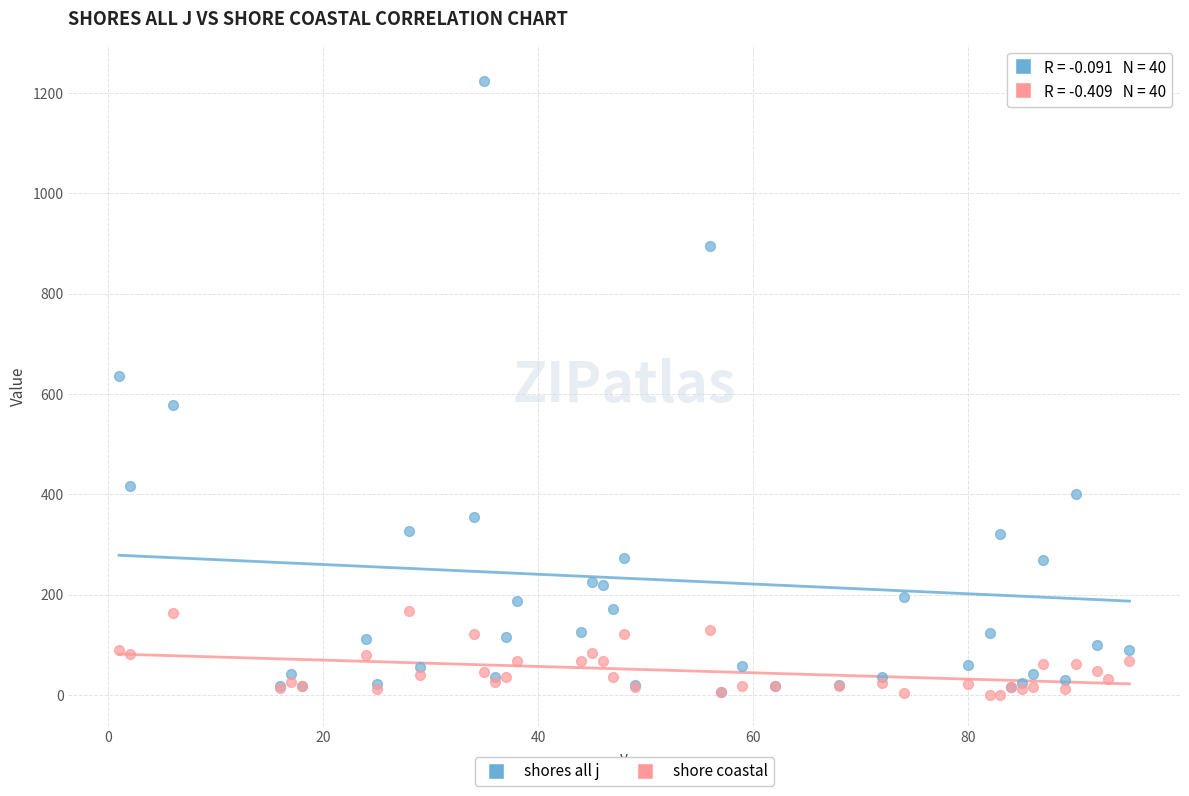

What are all the series names shown in the legend?

shores all j, shore coastal